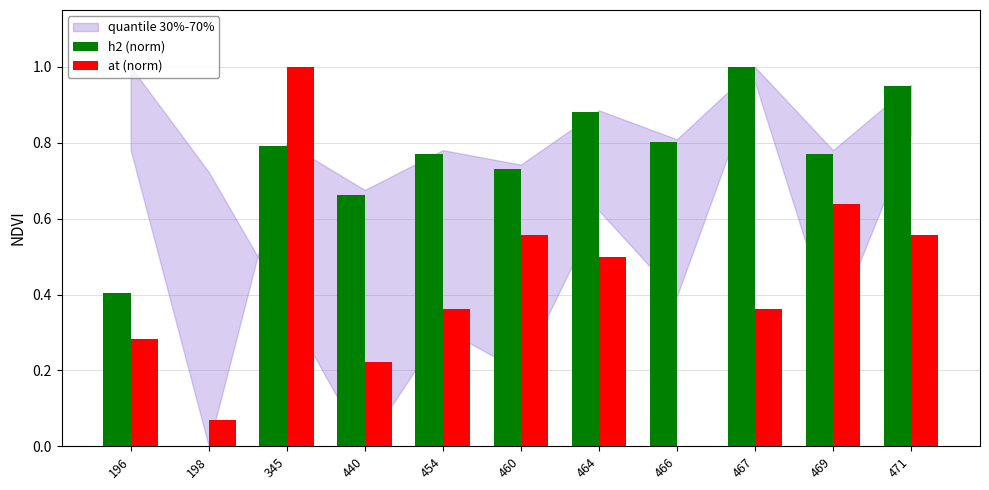

How many data points in at (norm) are above 0?

10